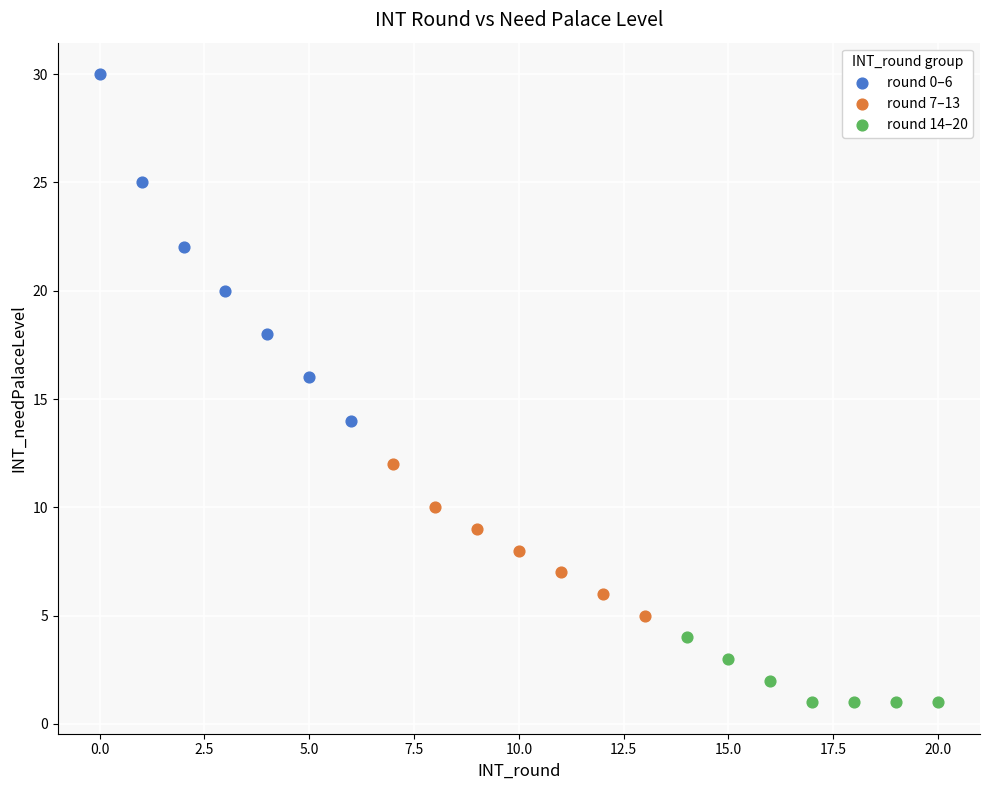

Which series contains the lowest Y value?

round 14–20